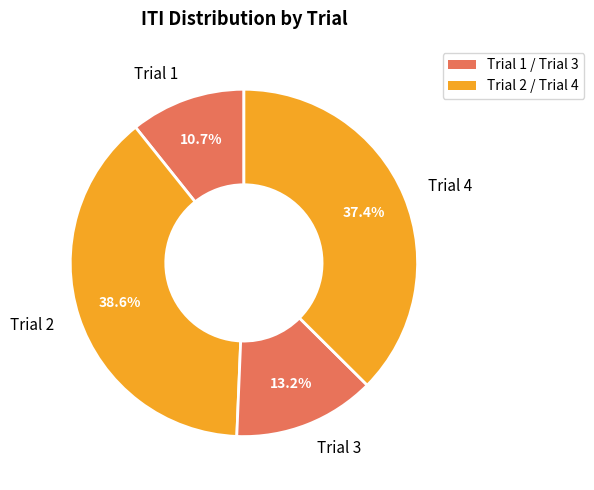

To the nearest percent, what is the combined percentage of Trial 3 and Trial 1?

24%